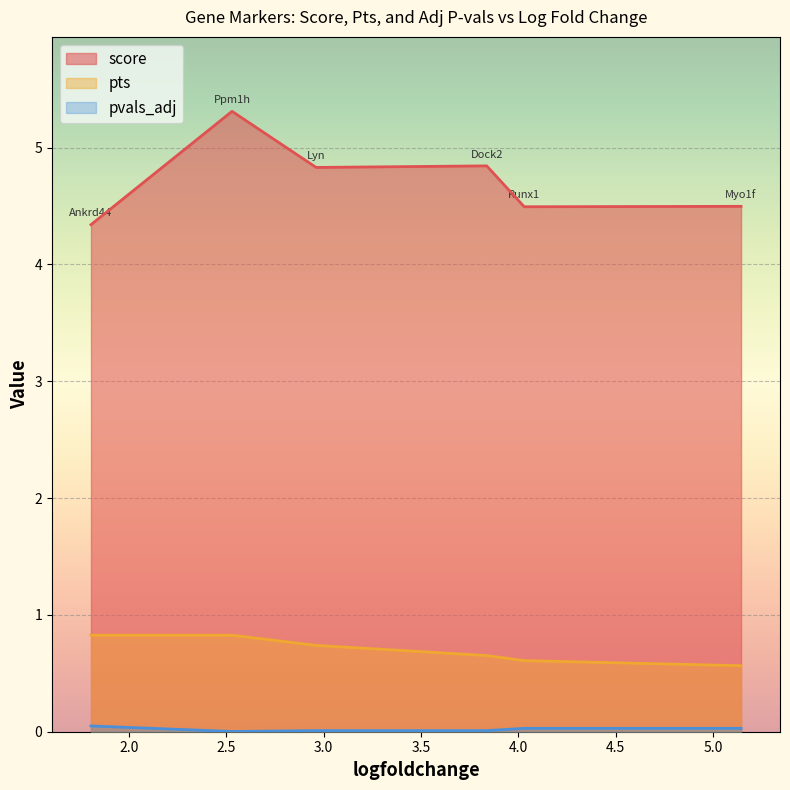

Rank the series at Myo1f from lowest to highest value.

pvals_adj, pts, score